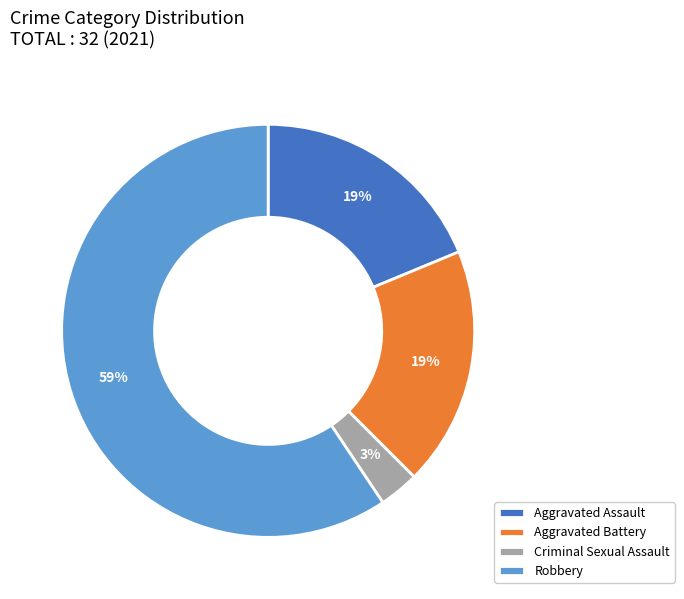

True or false: Aggravated Assault accounts for 19% of the total.

True